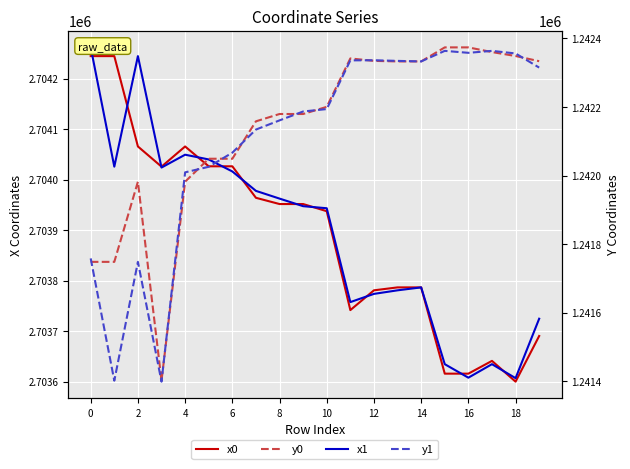

What is the maximum value shown in the chart?

2704262.3